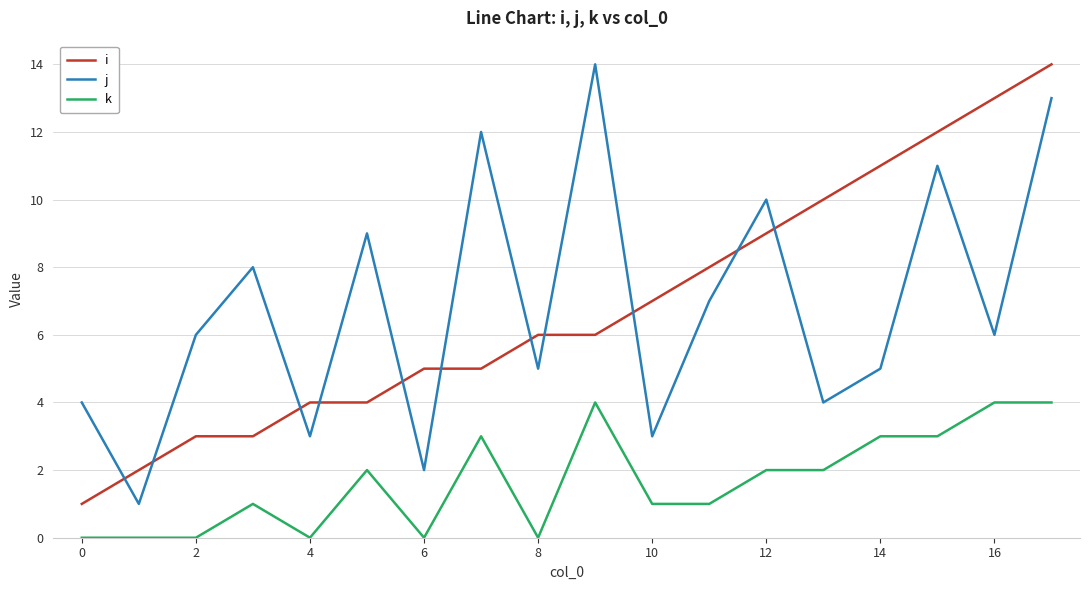

True or false: j and k cross at least once.

False